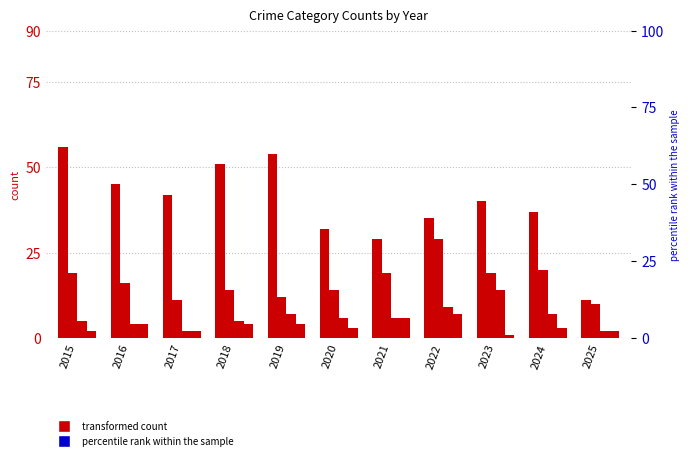

At which category is the sum across all series the highest?

2015